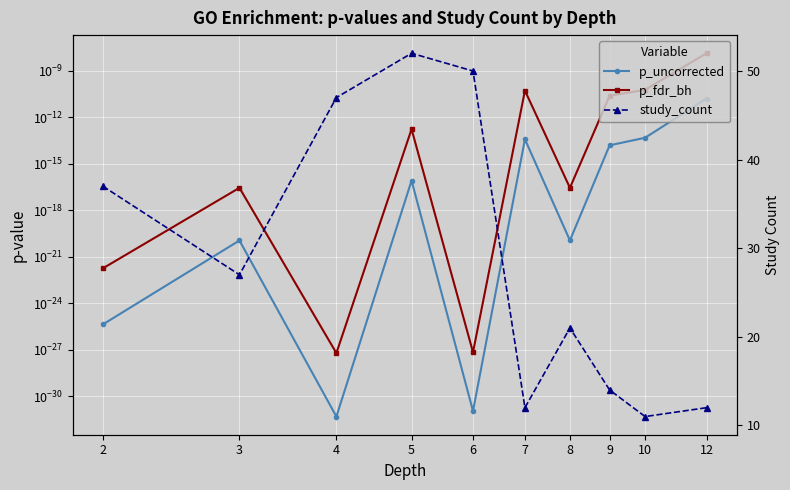

Rank the categories by study_count value from highest to lowest.

5, 6, 4, 2, 3, 8, 9, 7, 12, 10